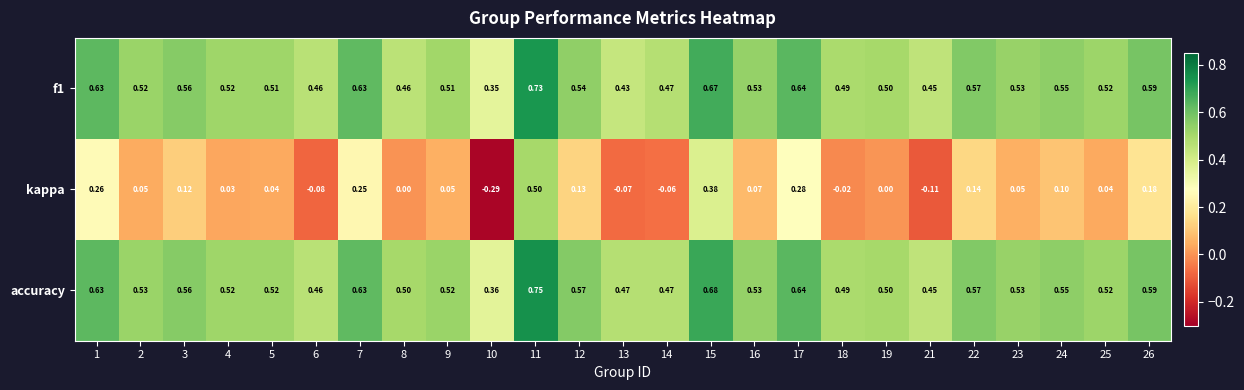

At which category does the chart reach its peak across all series?

11